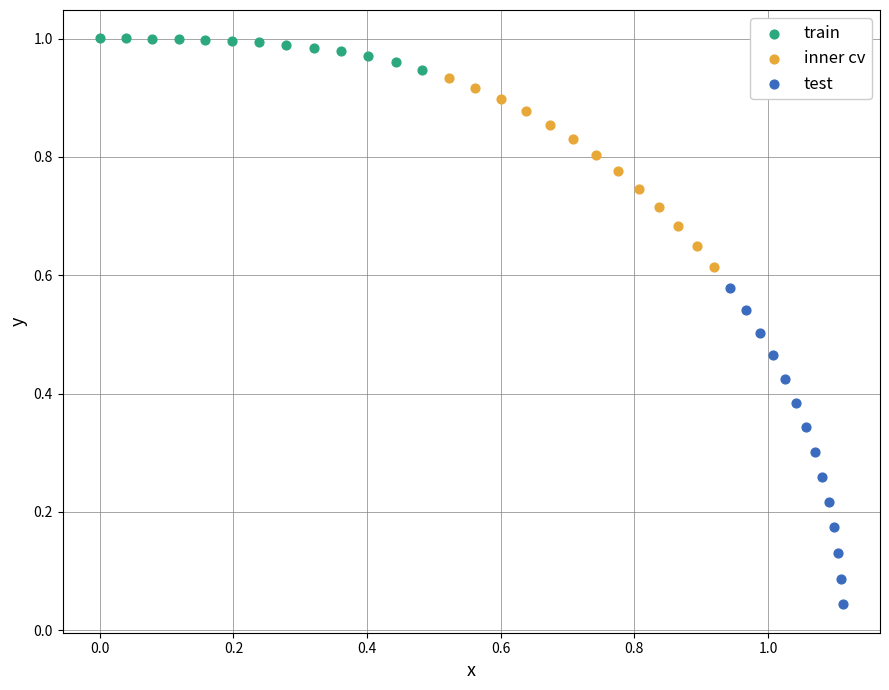

Which series contains the highest Y value?

train